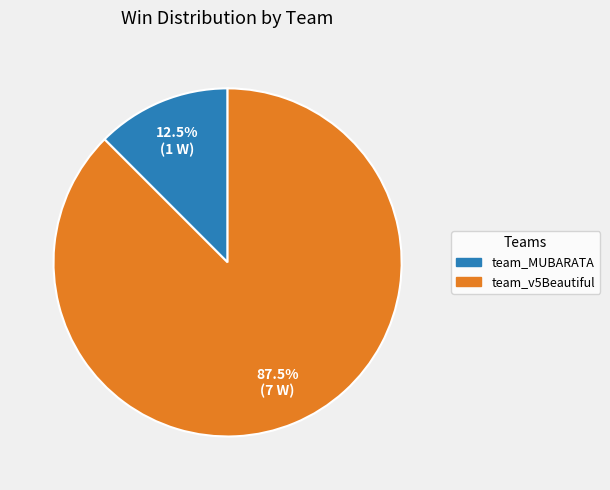

Which slice is the largest?

team_v5Beautiful